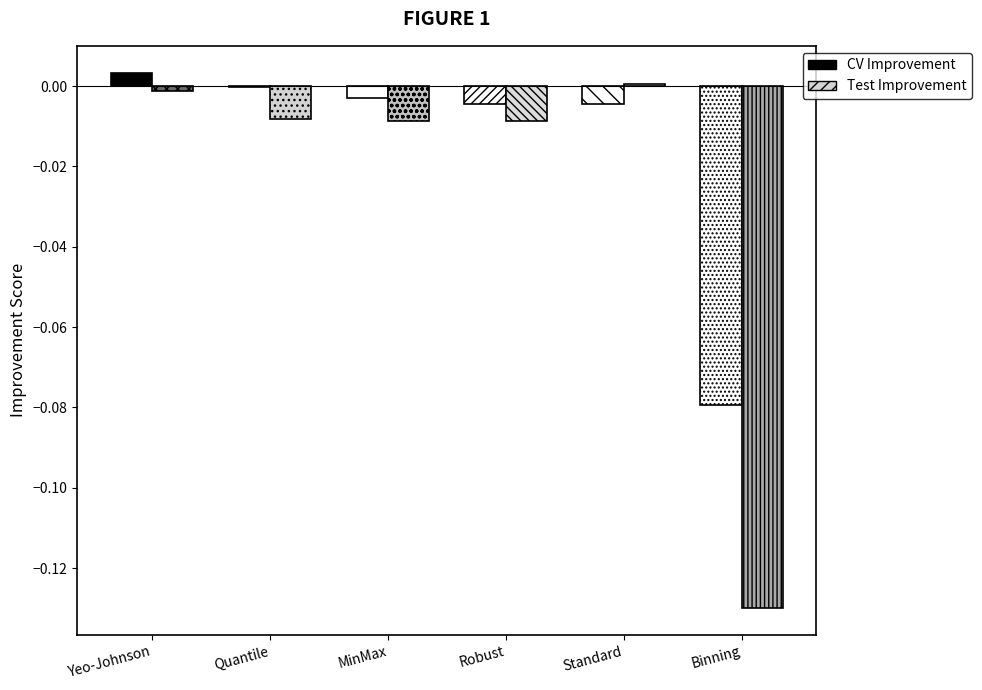

Rank the series at Standard from lowest to highest value.

CV Improvement, Test Improvement